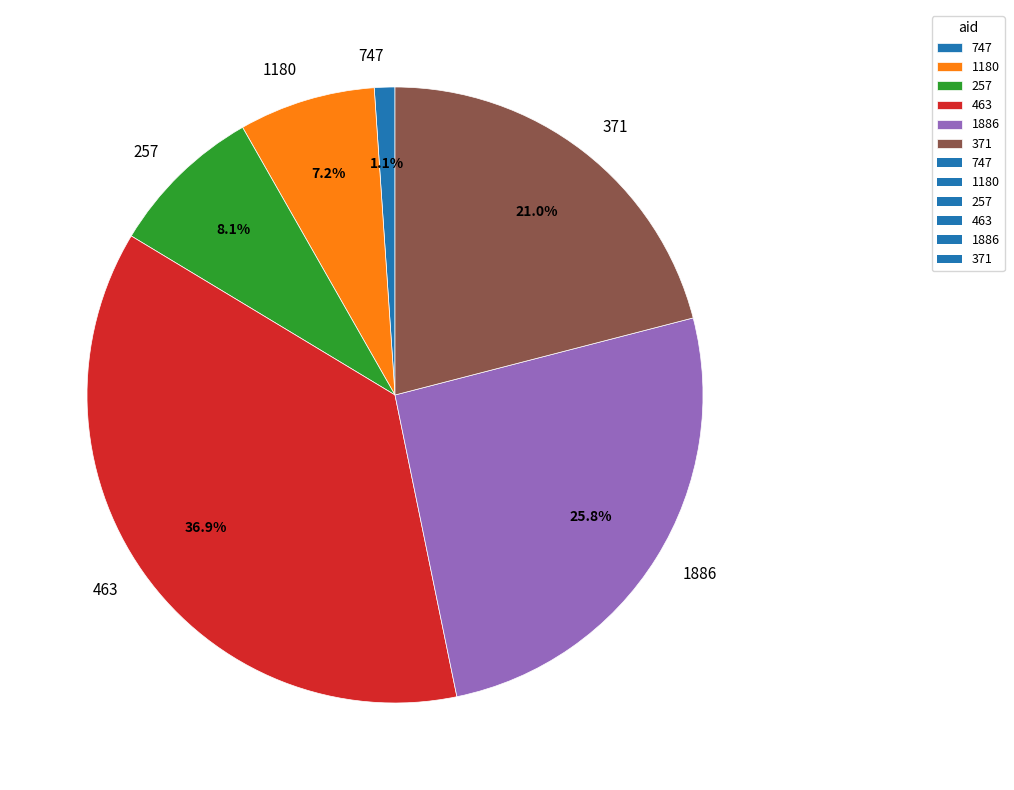

To the nearest percent, what is the combined percentage of 463 and 371?

58%